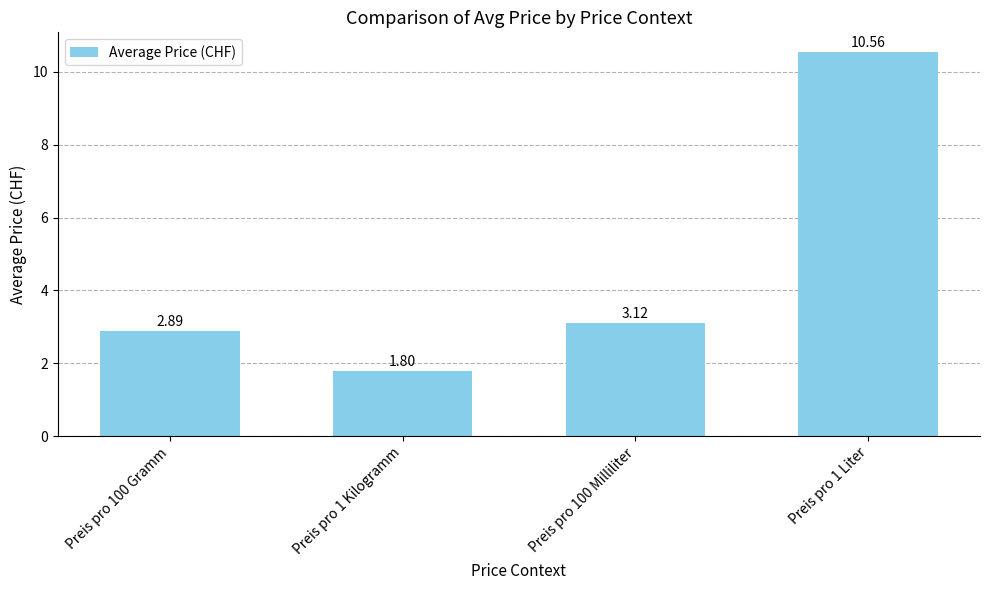

What is the label of the 3rd bar from the left?

Preis pro 100 Milliliter